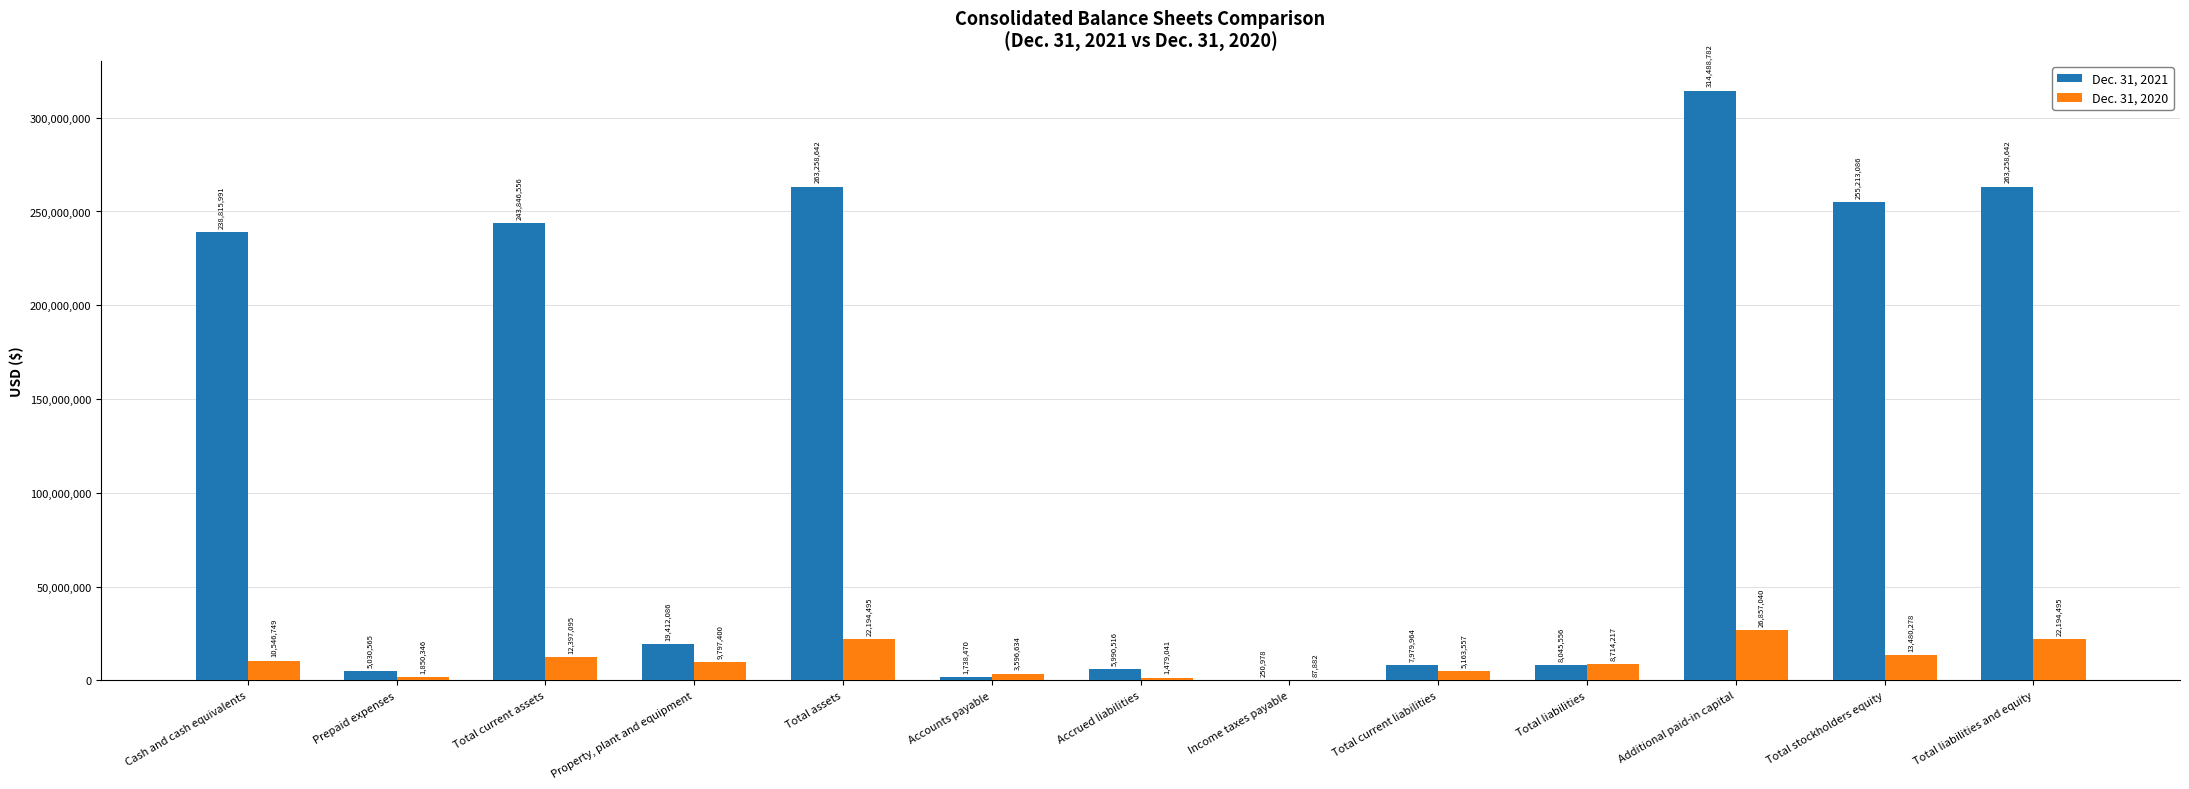

Which category has the highest value in the Dec. 31, 2020 series?

Additional paid-in capital